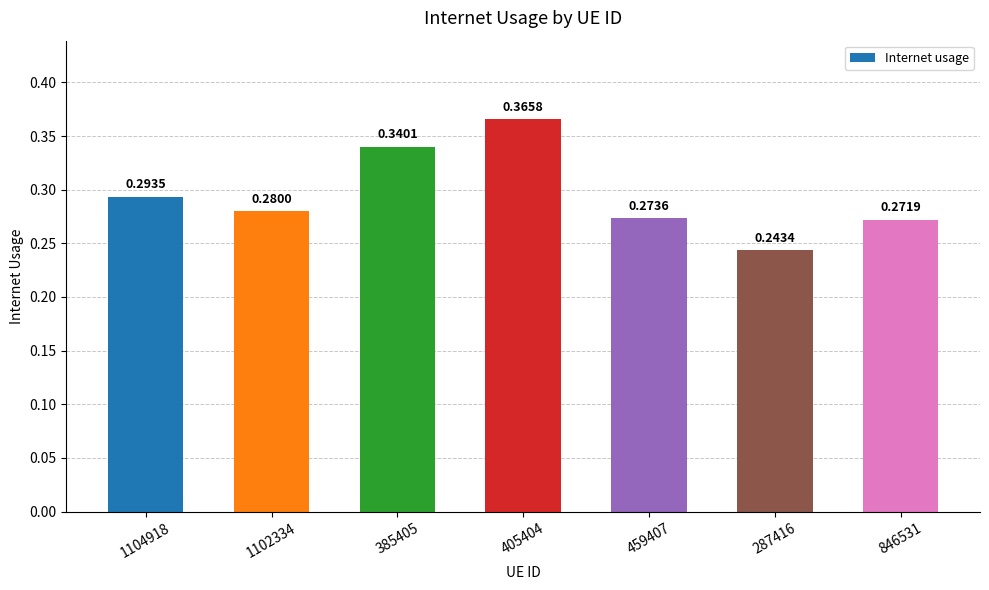

How many bars are there in total?

7